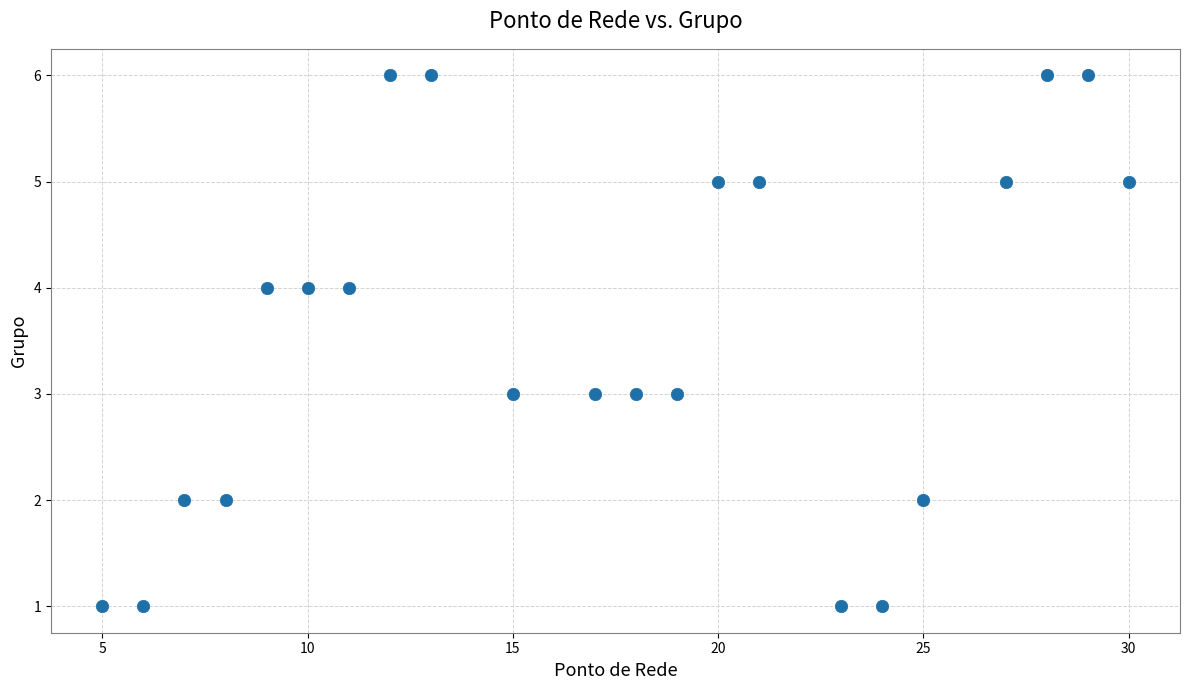

What is the range of Y values (max minus min)?

5